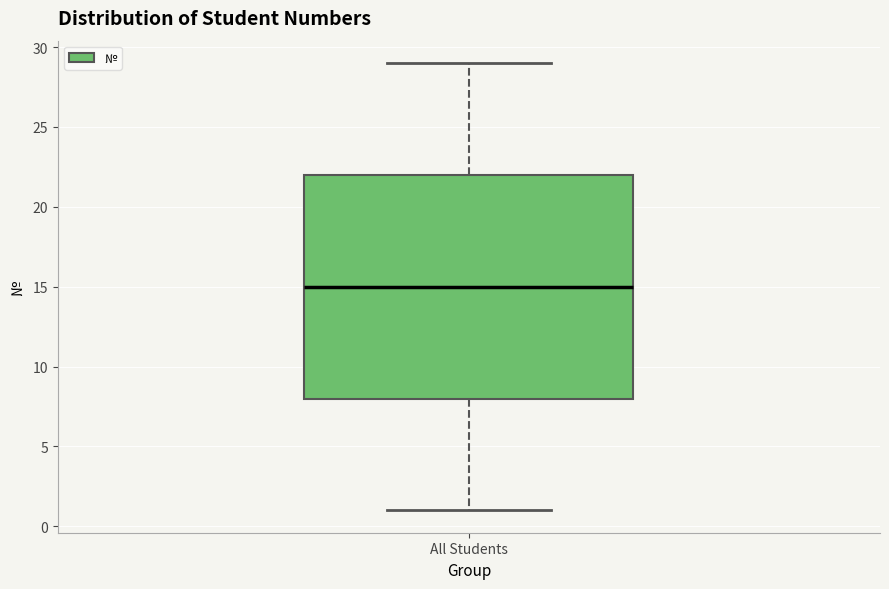

Transcribe this box plot: give where the median line is, the range the box spans, and where the two whiskers end, as read against the y-axis. The values are not printed on the chart, so give them approximately, as read against the axis.

median 15, box 8 to 22, whiskers 1 to 29